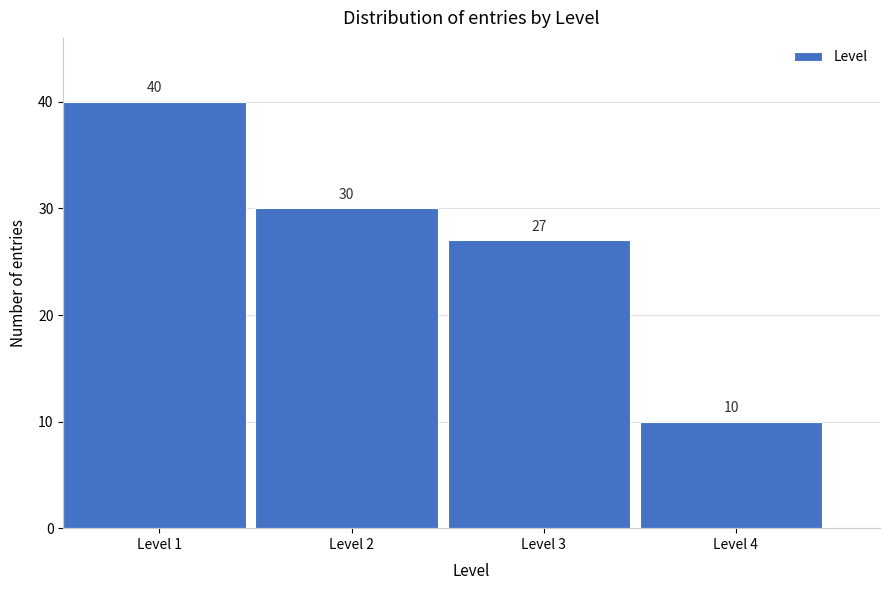

What is the height of the bar covering 2.5 to 3.5 on the x-axis?

27